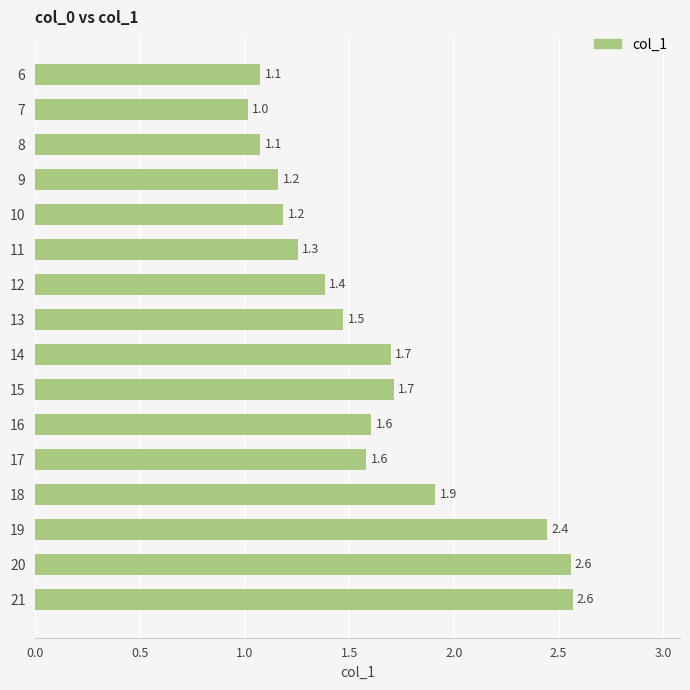

What is the average value?

1.6